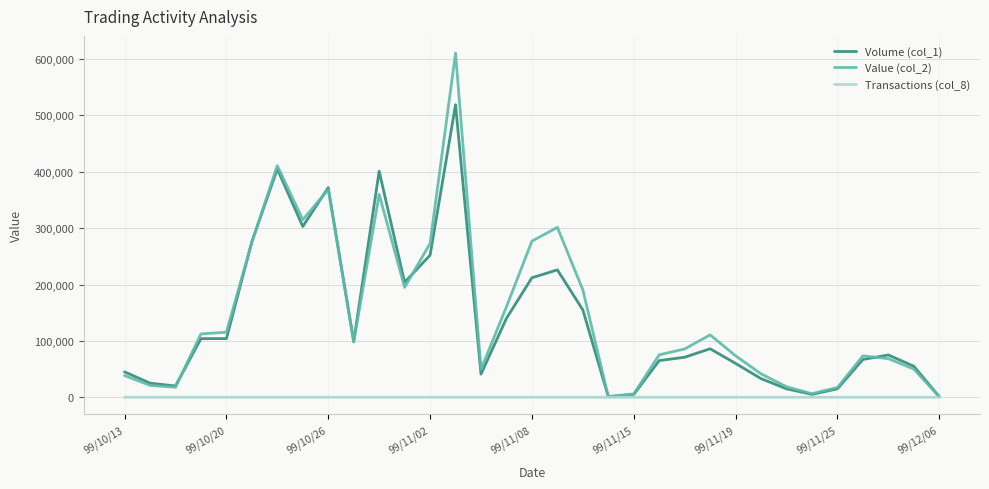

Which series has the widest spread of values?

Value (col_2)